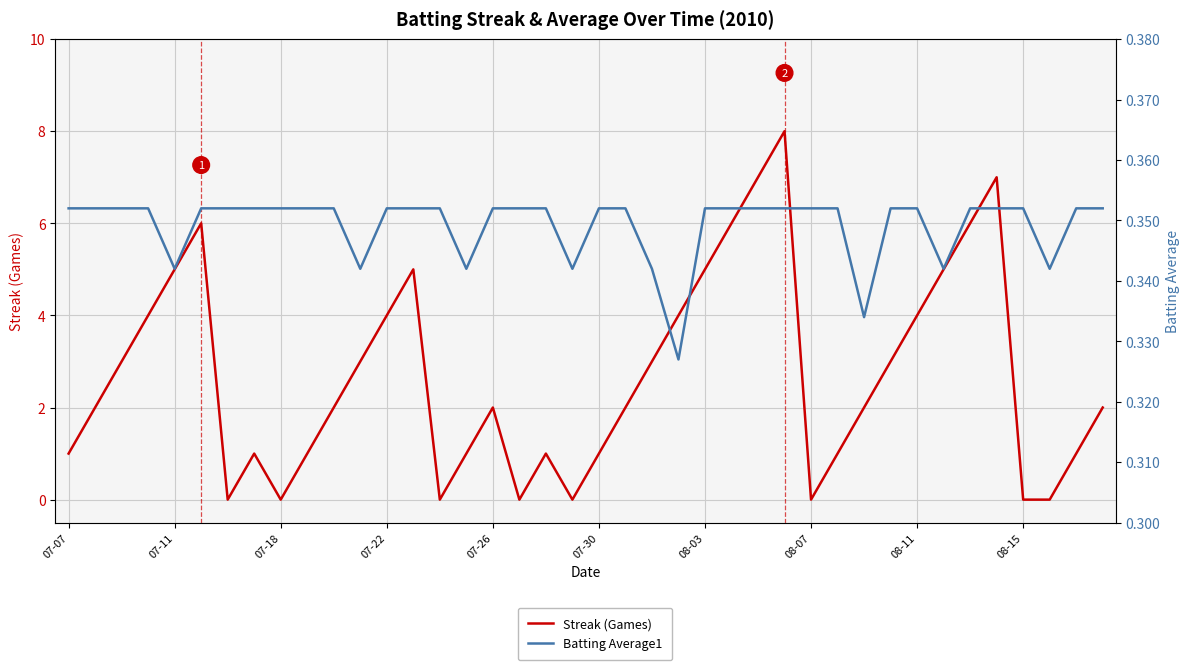

True or false: Streak (Games) and Batting Average1 cross at least once.

True